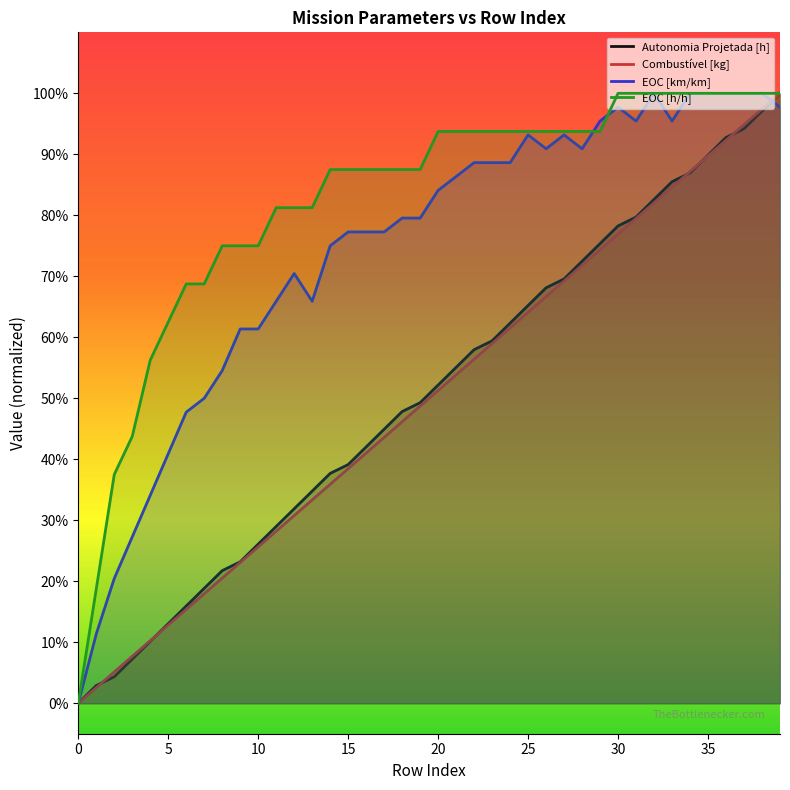

Between 16 and 20, which series saw the biggest shift?

Combustível [kg]